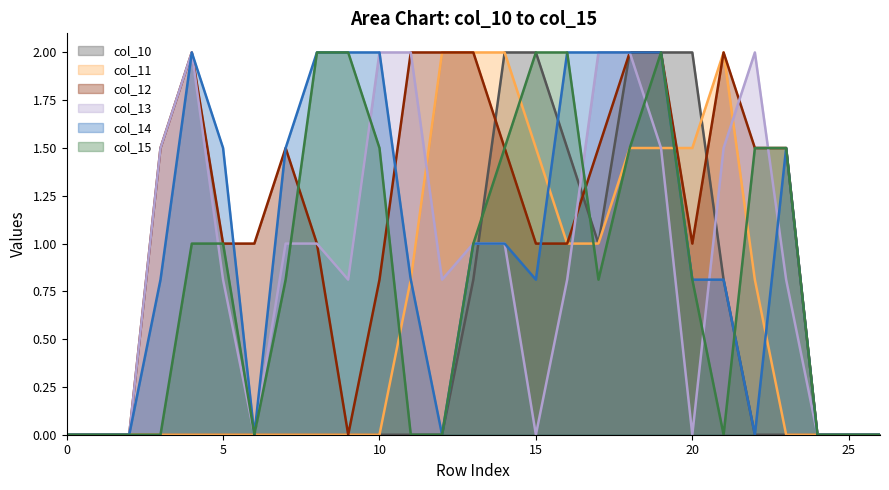

Is it true that col_11 equals 1.4 at 14?

False